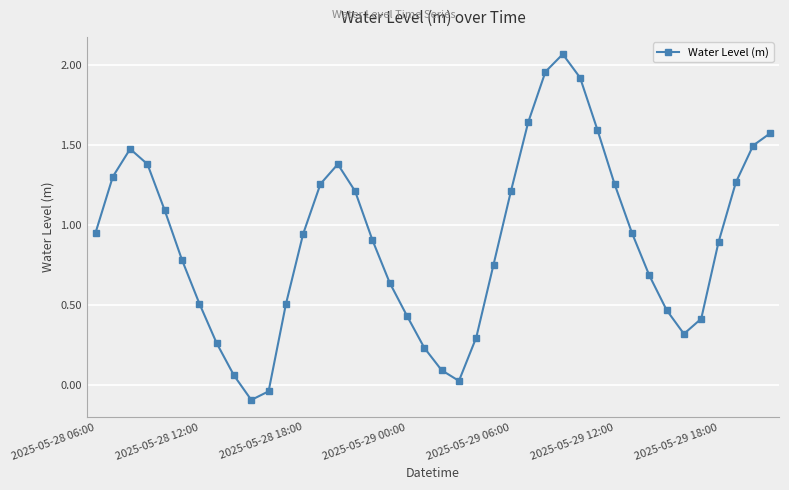

True or false: there are more than 2 points higher than both neighbors.

True